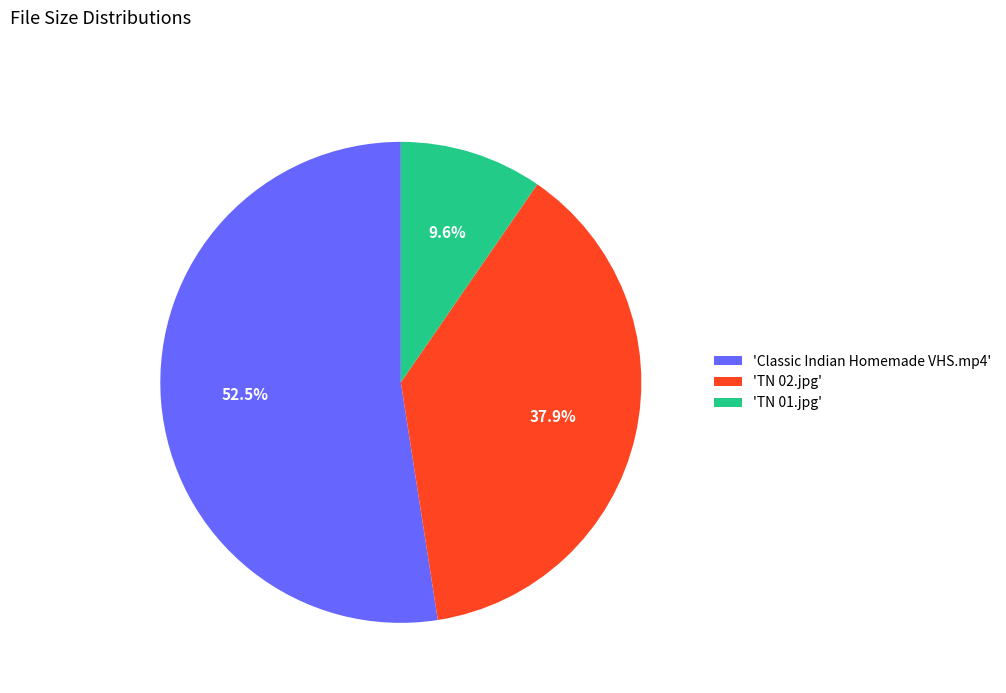

How much of the chart is everything except 'TN 02.jpg'?

62.1%